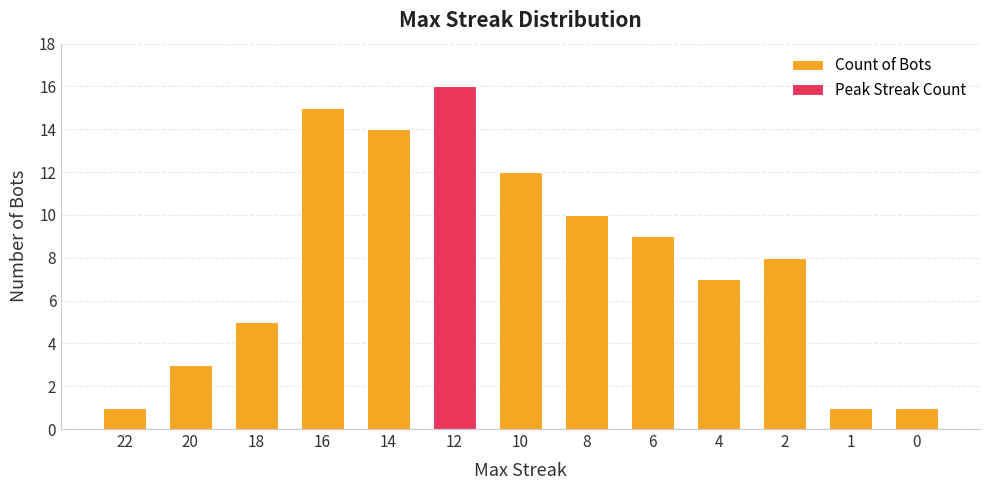

Reading left to right, what are all the values shown in this chart?

1	3	5	15	14	16	12	10	9	7	8	1	1